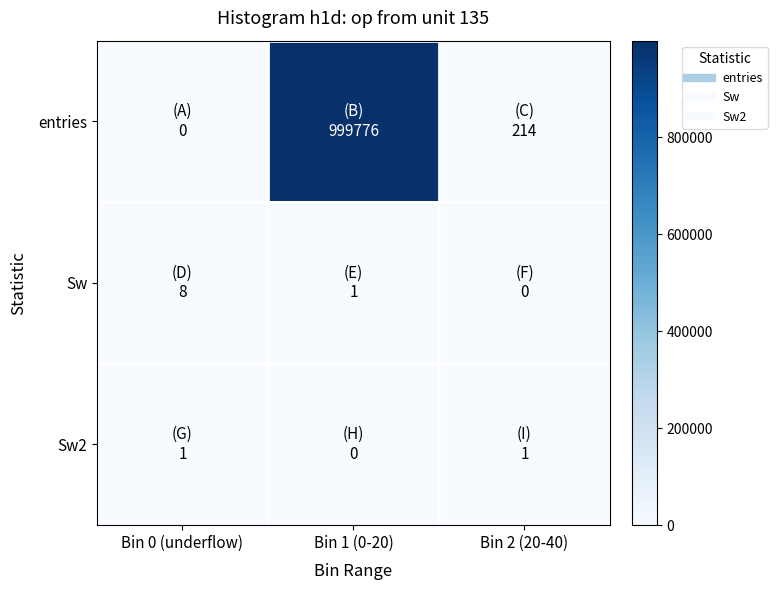

Reading right to left, extract all data points from this chart.

entries: Bin 2 (20-40)=214	Bin 1 (0-20)=999776	Bin 0 (underflow)=0
Sw: Bin 2 (20-40)=0	Bin 1 (0-20)=1	Bin 0 (underflow)=8
Sw2: Bin 2 (20-40)=1	Bin 1 (0-20)=0	Bin 0 (underflow)=1